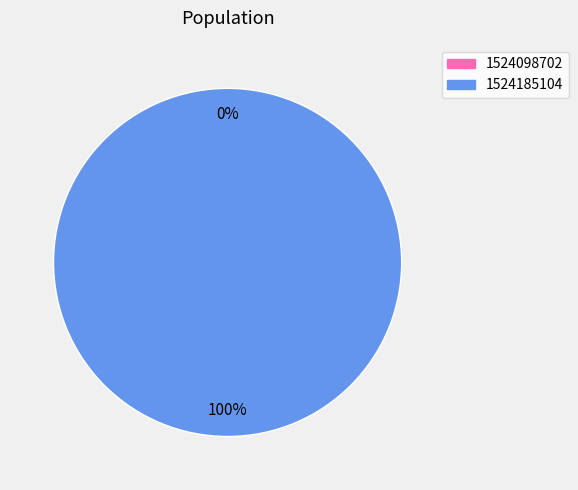

To the nearest percent, what is the average slice percentage?

50%